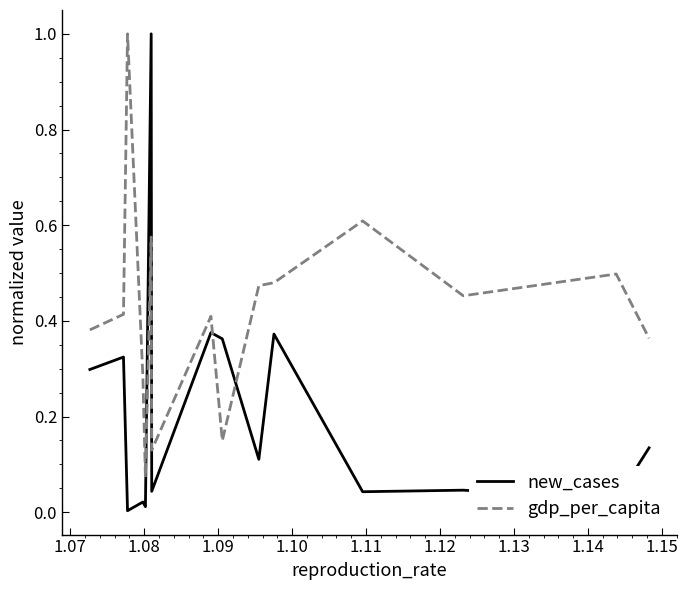

List the series in order of their overall mean, highest first.

gdp_per_capita, new_cases